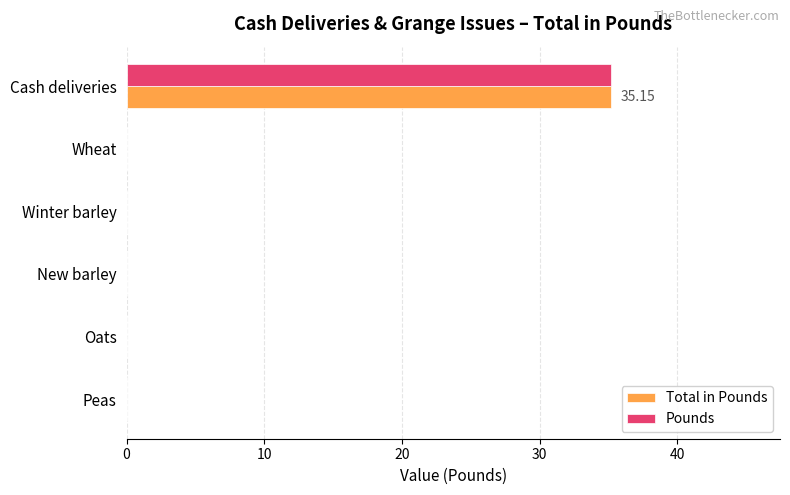

At which category is the sum across all series the highest?

Cash deliveries